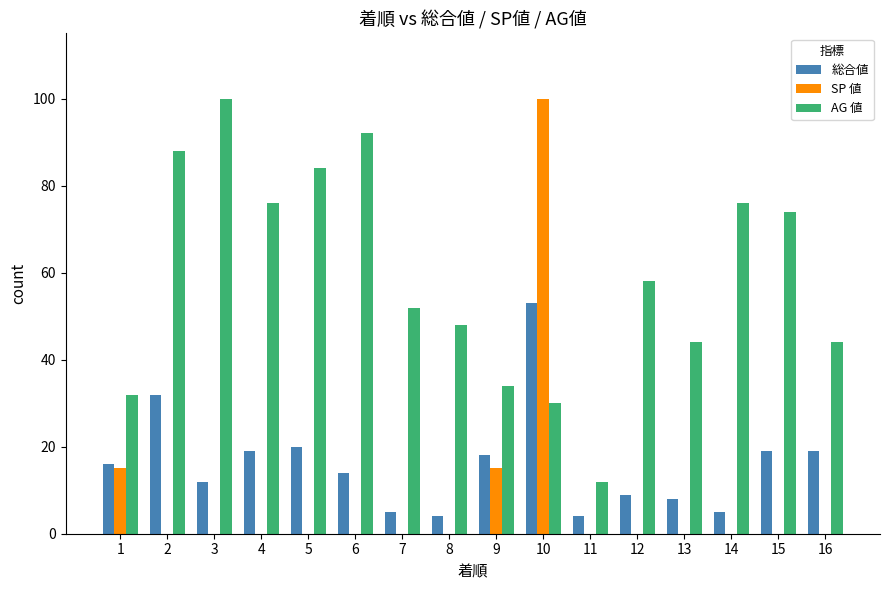

Reading left to right, list all the values displayed in this chart.

総合値: 1=16	2=32	3=12	4=19	5=20	6=14	7=5	8=4	9=18	10=53	11=4	12=9	13=8	14=5	15=19	16=19
SP 値: 1=15	2=0	3=0	4=0	5=0	6=0	7=0	8=0	9=15	10=100	11=0	12=0	13=0	14=0	15=0	16=0
AG 値: 1=32	2=88	3=100	4=76	5=84	6=92	7=52	8=48	9=34	10=30	11=12	12=58	13=44	14=76	15=74	16=44